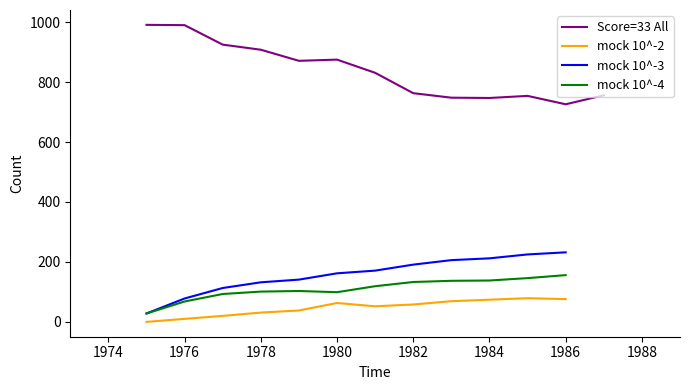

True or false: mock 10^-2 and mock 10^-3 intersect in this chart.

False